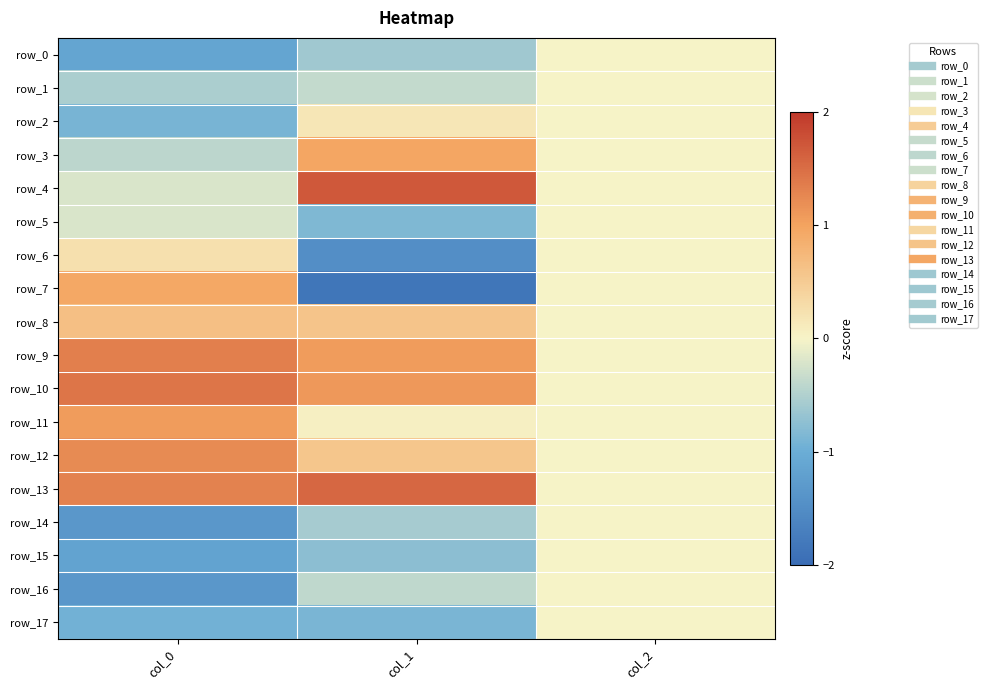

List the series in order of their peak value, highest first.

row_4, row_13, row_10, row_9, row_12, row_11, row_3, row_7, row_8, row_6, row_2, row_0, row_1, row_5, row_14, row_15, row_16, row_17